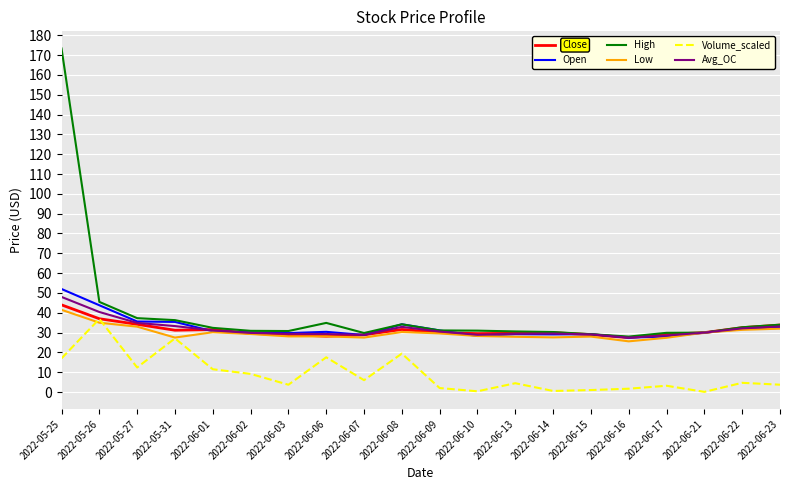

The value of Volume_scaled at 2022-06-03 is 3.7. True or false?

True